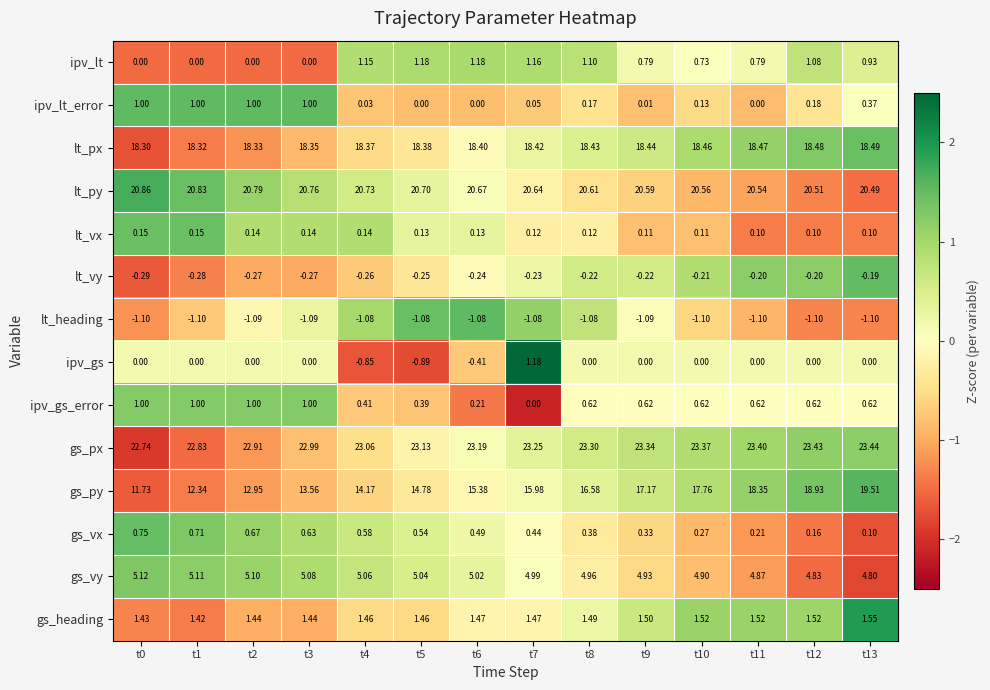

Rank the series at t10 from lowest to highest value.

lt_heading, lt_vy, ipv_gs, lt_vx, ipv_lt_error, gs_vx, ipv_gs_error, ipv_lt, gs_heading, gs_vy, gs_py, lt_px, lt_py, gs_px